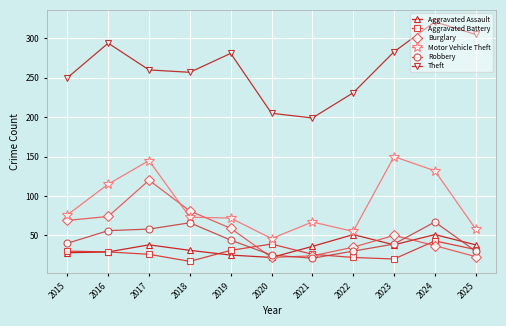

What is the difference between the maximum and minimum values in the Motor Vehicle Theft series?

104